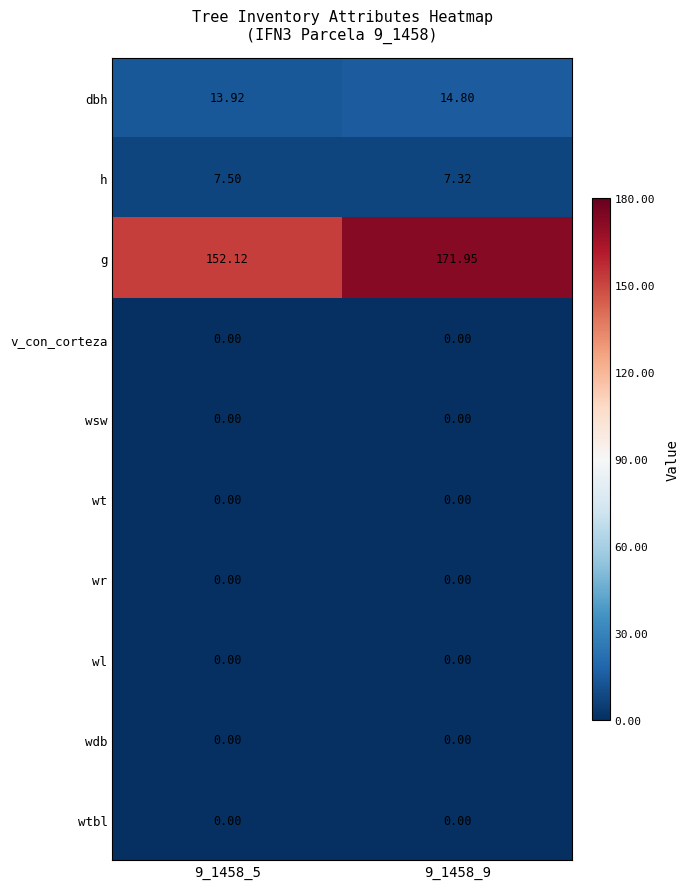

At how many categories does at least one series exceed 73?

2